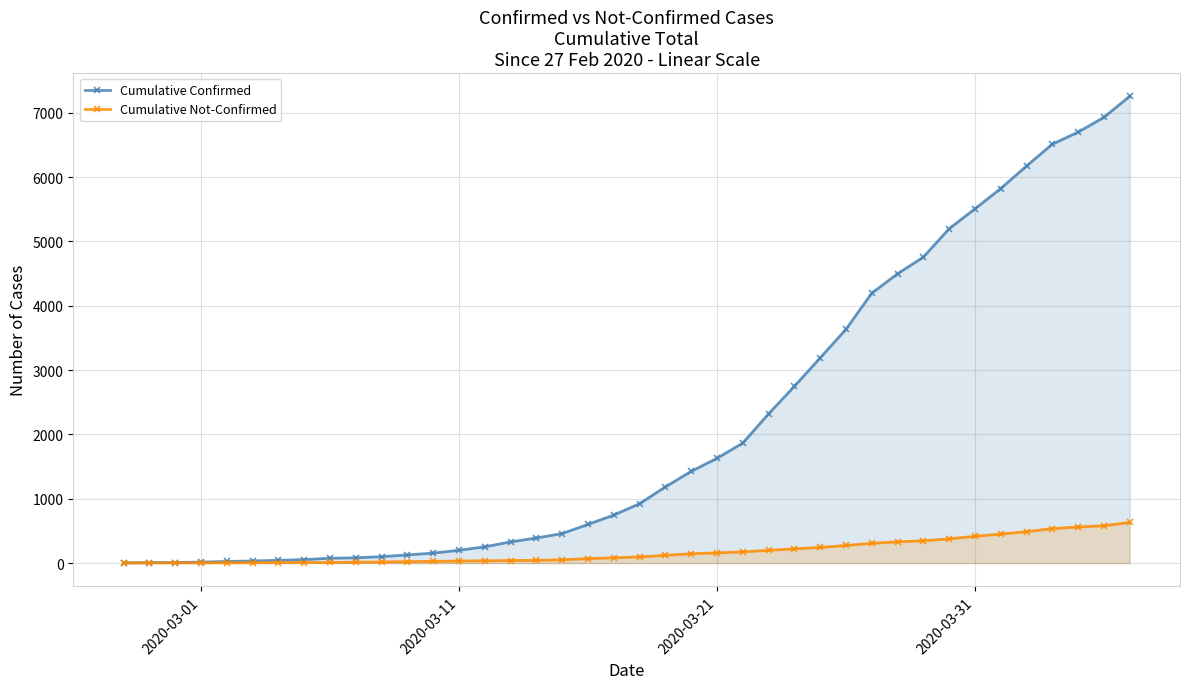

Which series has the largest total across all categories?

Cumulative Confirmed